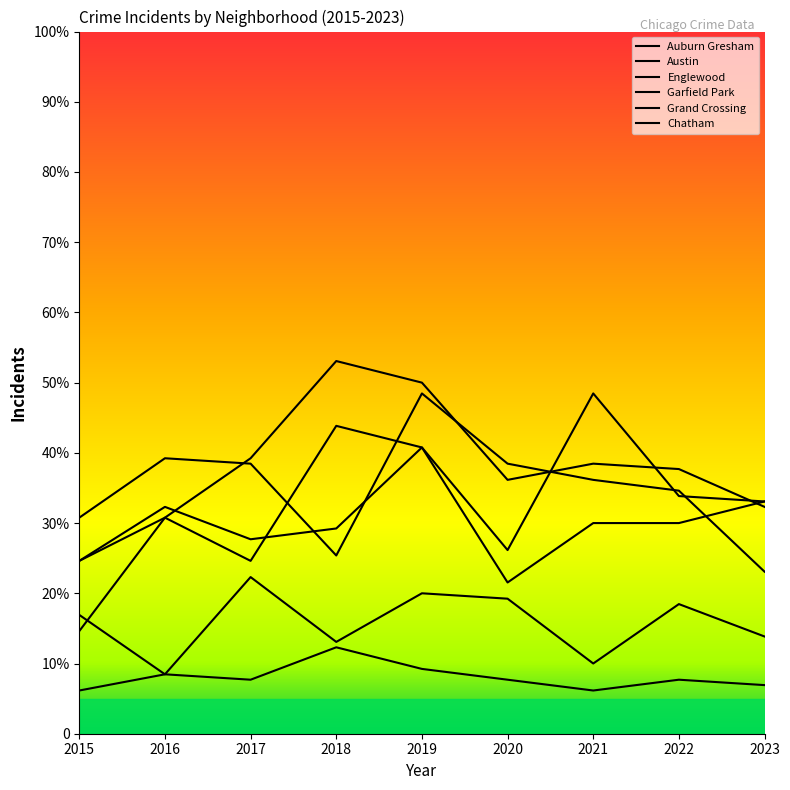

What is the difference between the second highest and minimum values in the Chatham series?

18